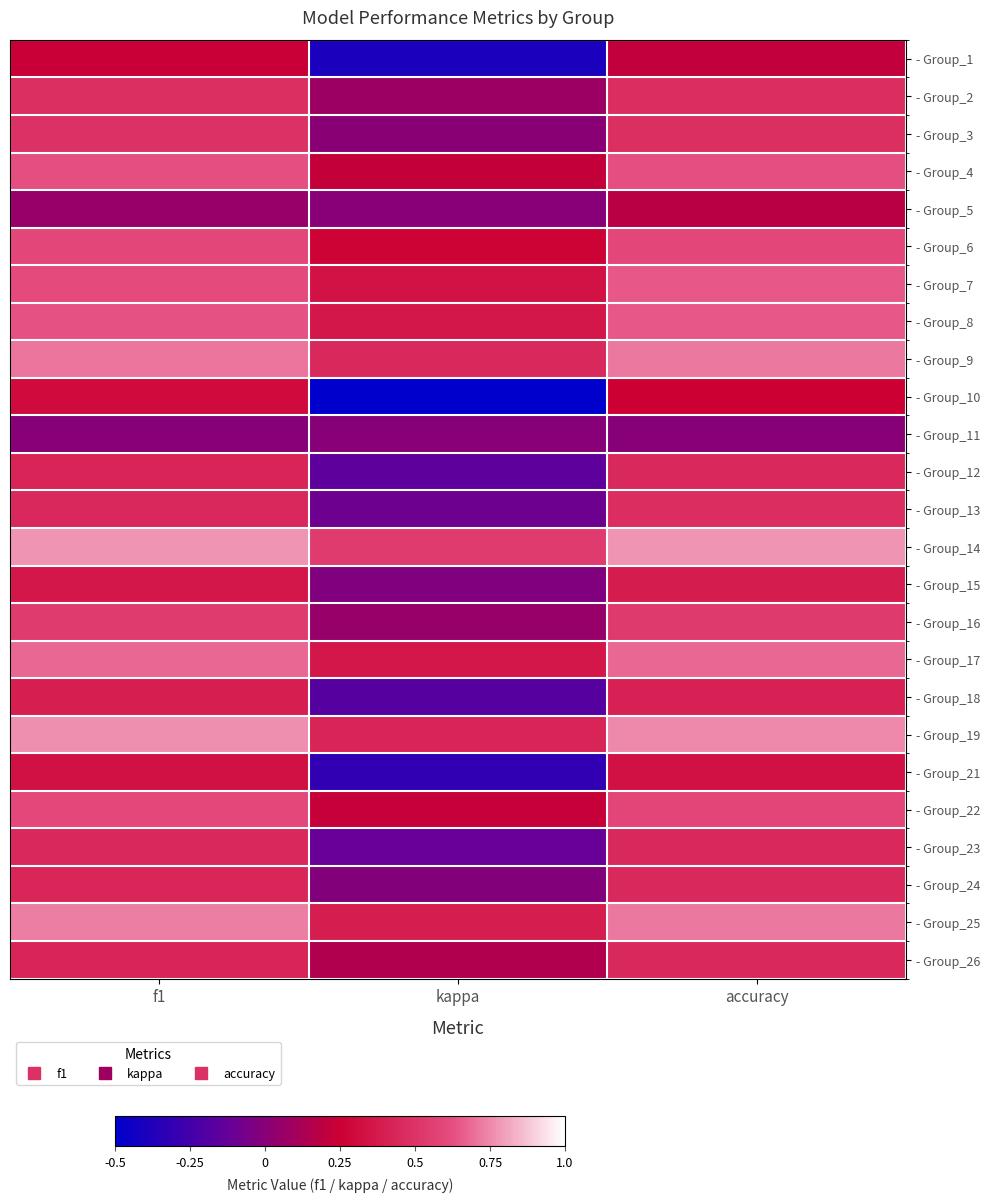

Rank the series at kappa from lowest to highest value.

- Group_10, - Group_1, - Group_21, - Group_18, - Group_12, - Group_23, - Group_13, - Group_15, - Group_24, - Group_5, - Group_11, - Group_3, - Group_16, - Group_2, - Group_26, - Group_4, - Group_22, - Group_6, - Group_7, - Group_8, - Group_17, - Group_25, - Group_19, - Group_9, - Group_14